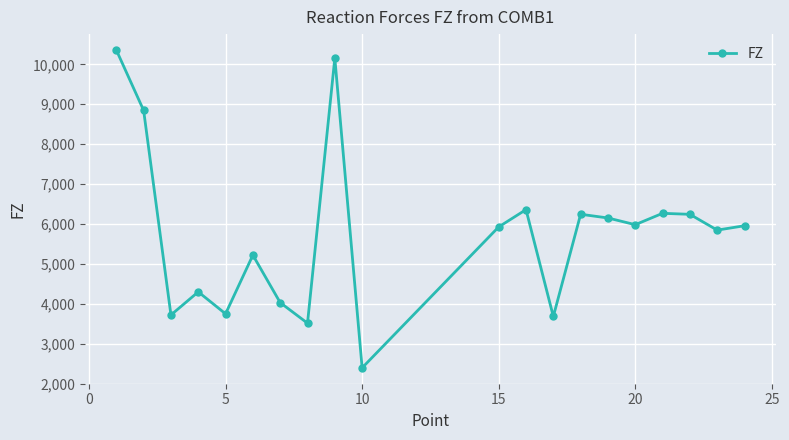

What is the value of the 12th point from the left?

6360.4